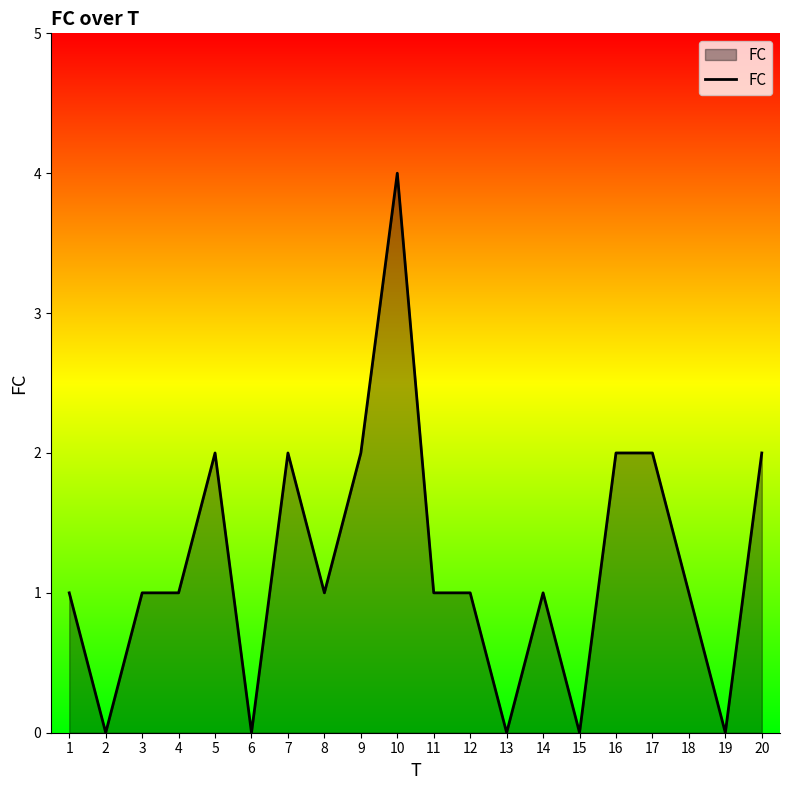

Count the values in the range 1 to 2.

14